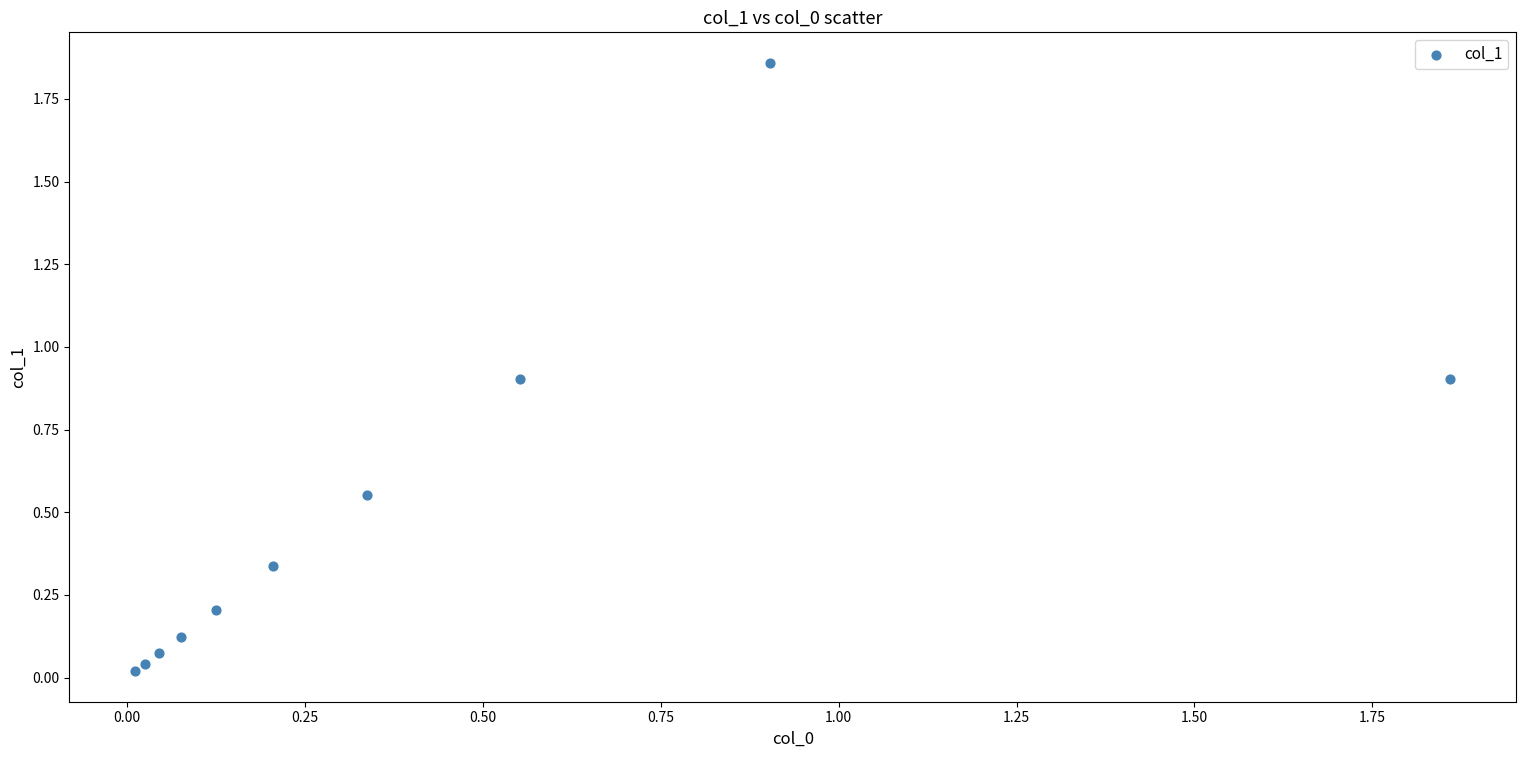

What is the average Y value?

0.5